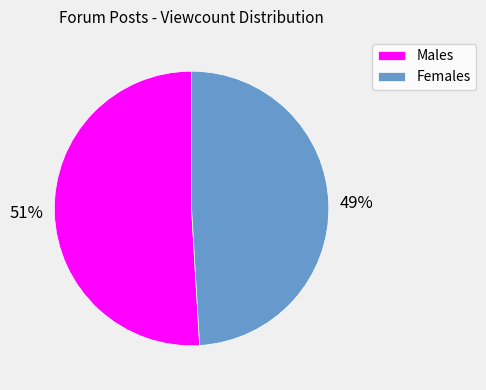

Is it true that Males is 51% of the pie?

True